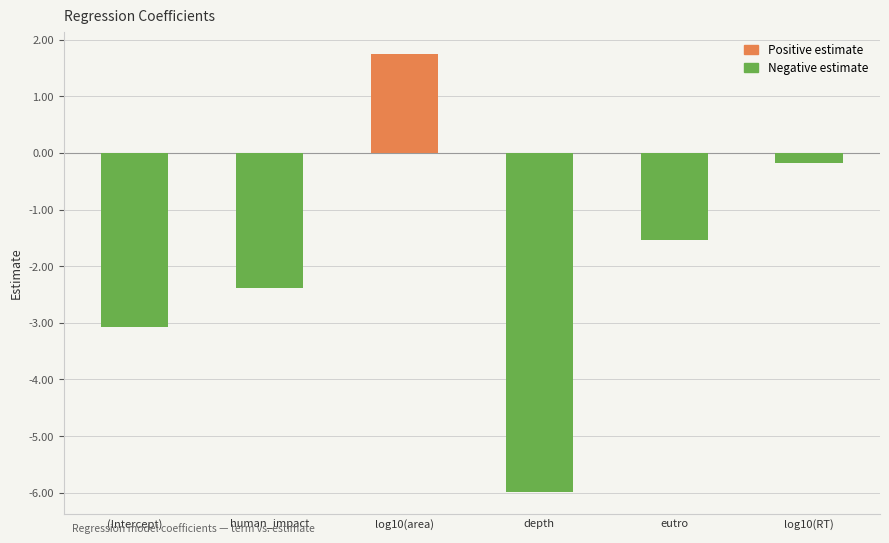

Rank the categories by value from highest to lowest.

log10(area), log10(RT), eutro, human_impact, (Intercept), depth